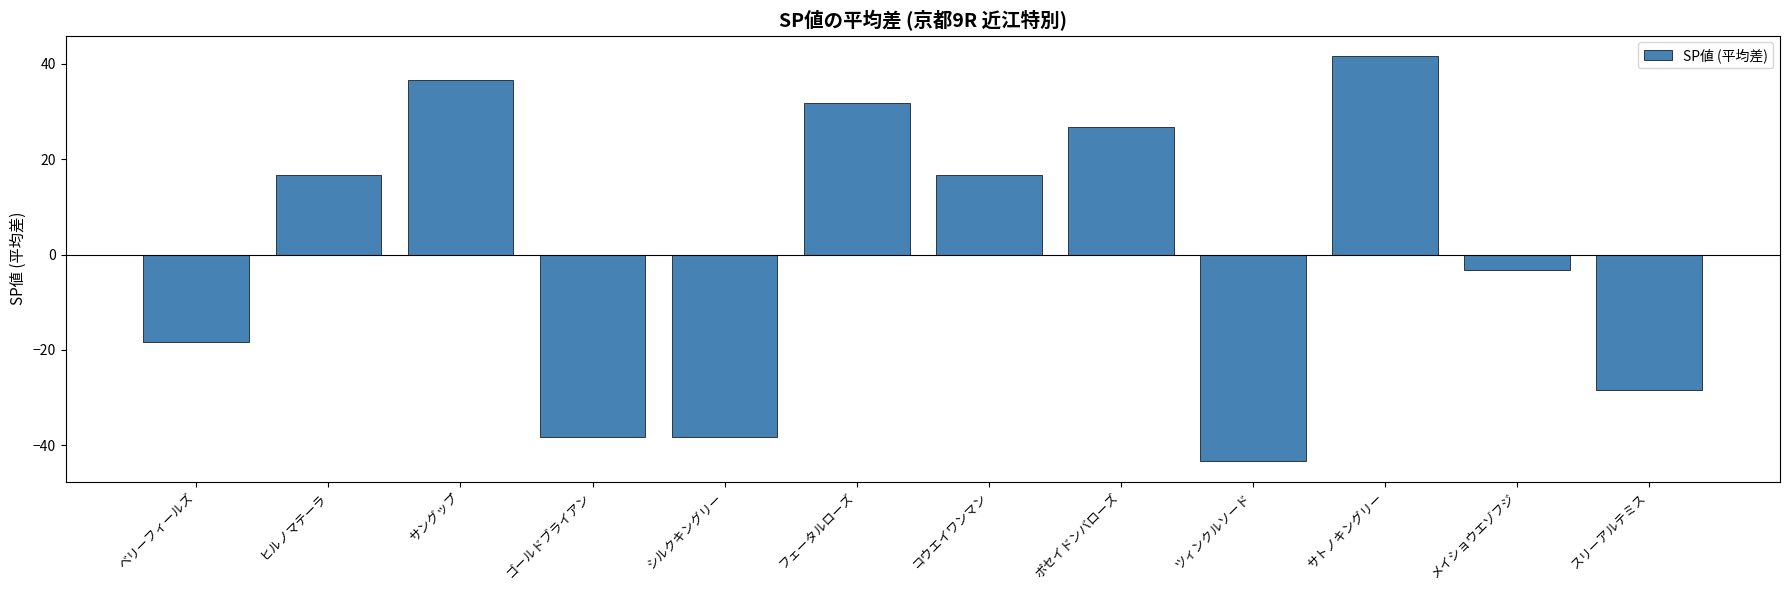

What is the label of the 7th bar from the left?

コウエイワンマン